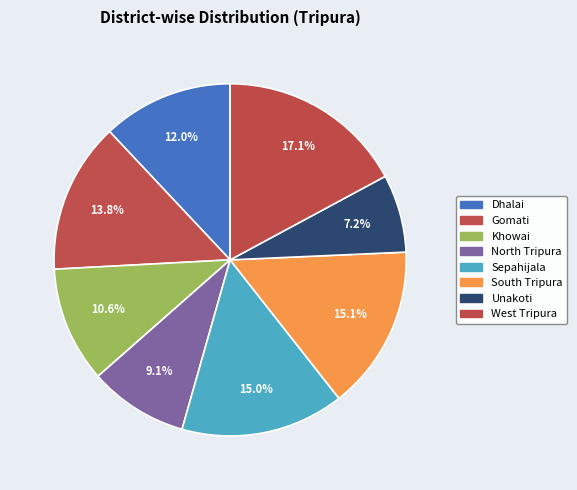

Which slice is the smallest?

Unakoti